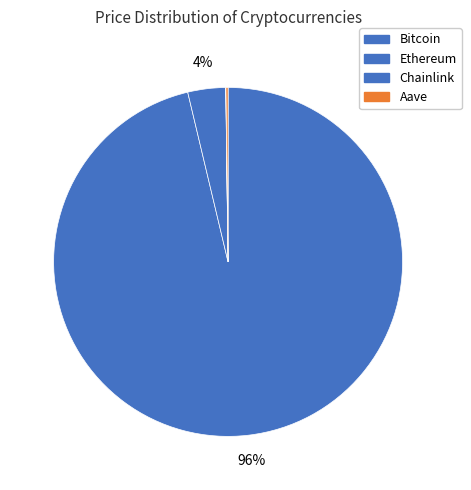

To the nearest percent, what portion does Bitcoin represent?

96%